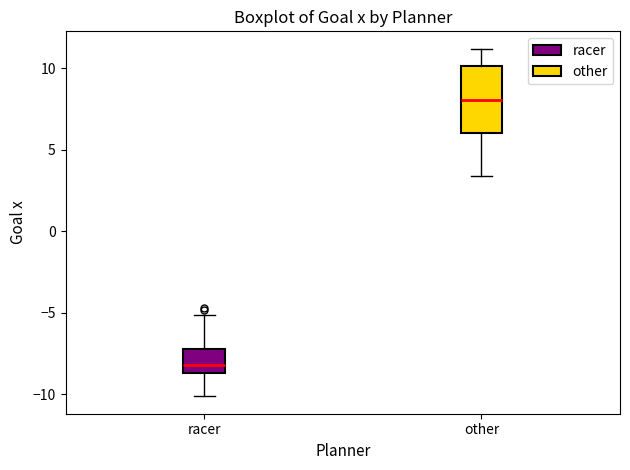

Reading left to right, read every box against the y-axis: the position of its median line, the range the box covers, and the ends of its whiskers. The values are not printed on the chart, so give them approximately, as read against the axis.

racer: median -8.0, box -8.5 to -7.0, whiskers -10.0 to -5.0
other: median 8.0, box 6.0 to 10.0, whiskers 3.5 to 11.0